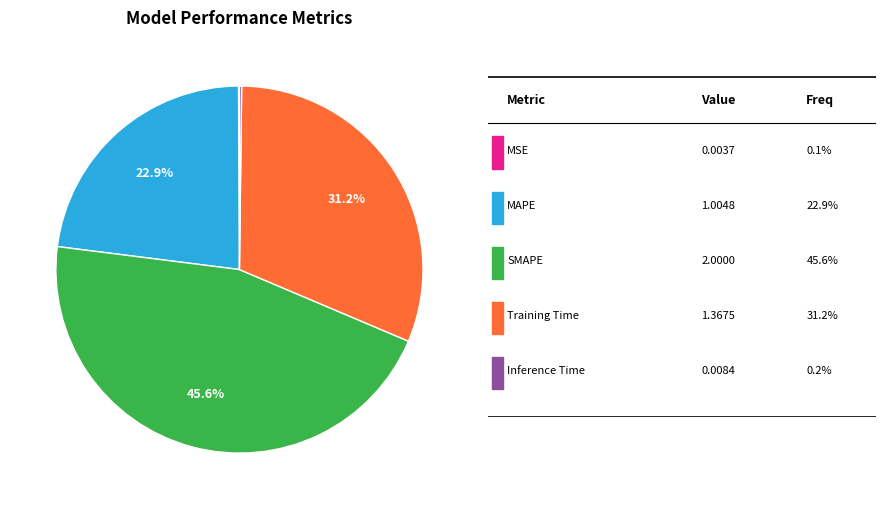

Is there a majority slice in this chart?

No